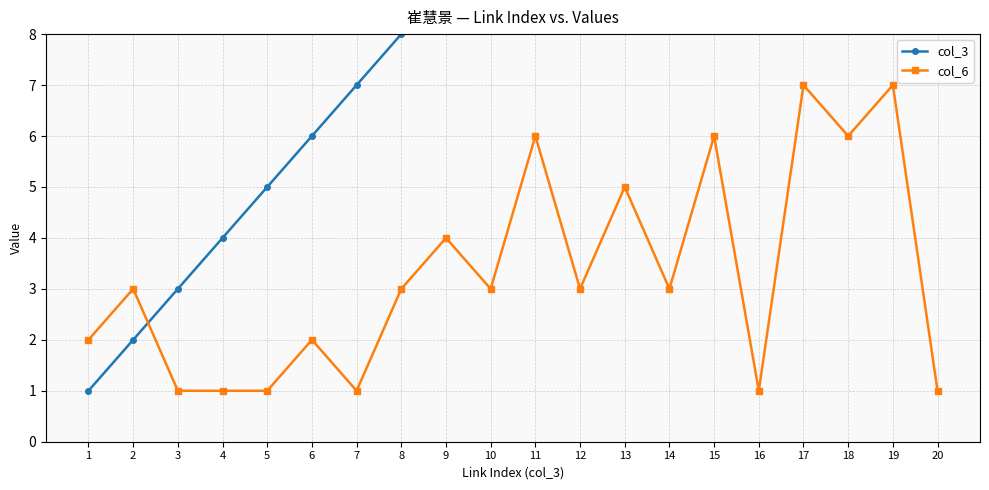

At how many categories does at least one series exceed 8?

12